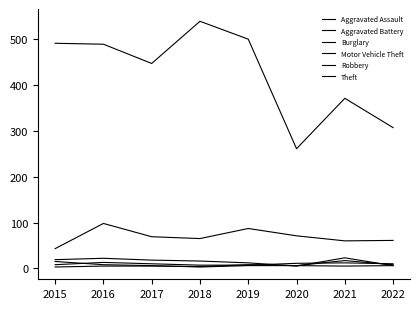

Which series has the largest range (max minus min)?

Theft